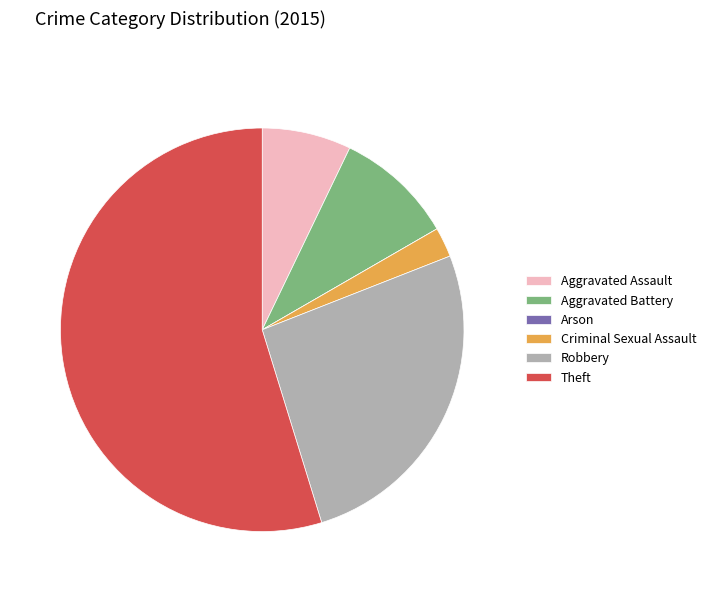

Is Aggravated Assault the majority of the pie?

No